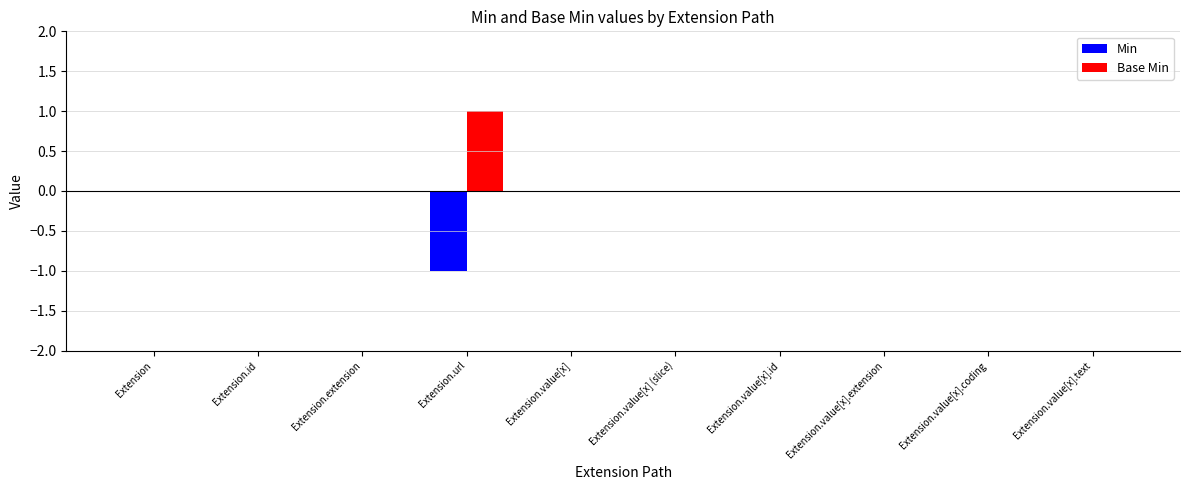

Reading left to right, what are all the values shown in this chart?

Min: Extension=0	Extension.id=0	Extension.extension=0	Extension.url=-1	Extension.value[x]=0	Extension.value[x] (slice)=0	Extension.value[x].id=0	Extension.value[x].extension=0	Extension.value[x].coding=0	Extension.value[x].text=0
Base Min: Extension=0	Extension.id=0	Extension.extension=0	Extension.url=1	Extension.value[x]=0	Extension.value[x] (slice)=0	Extension.value[x].id=0	Extension.value[x].extension=0	Extension.value[x].coding=0	Extension.value[x].text=0